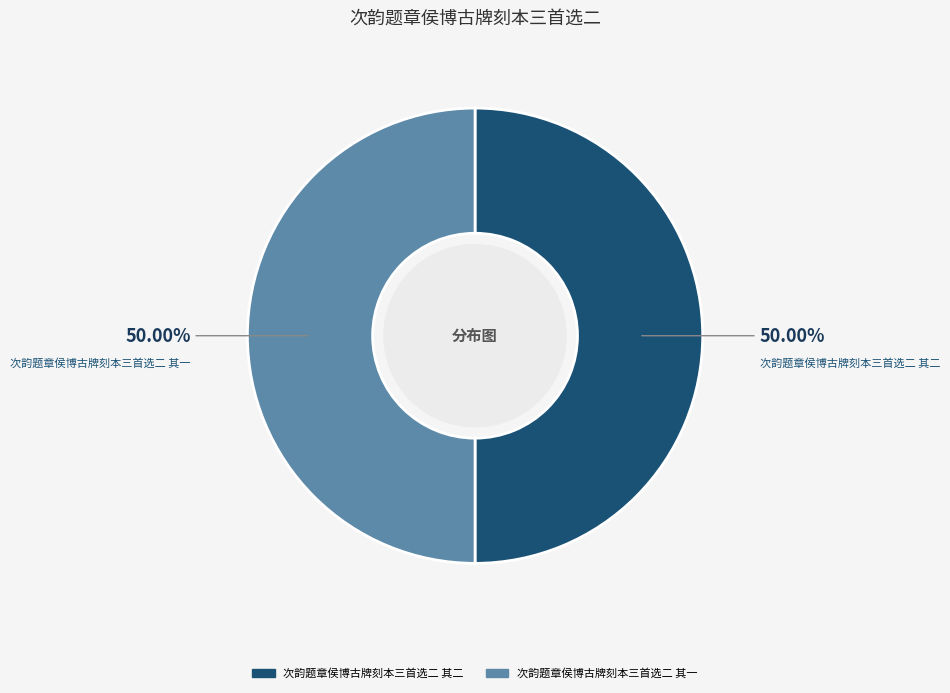

How many segments does this pie chart have?

2